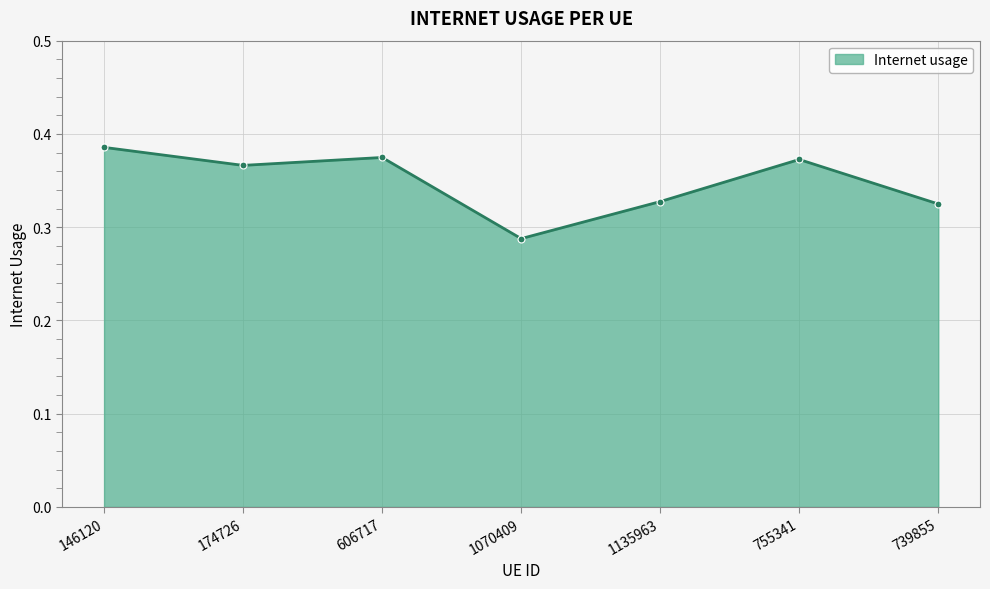

At which label is the value closest to 0?

1070409